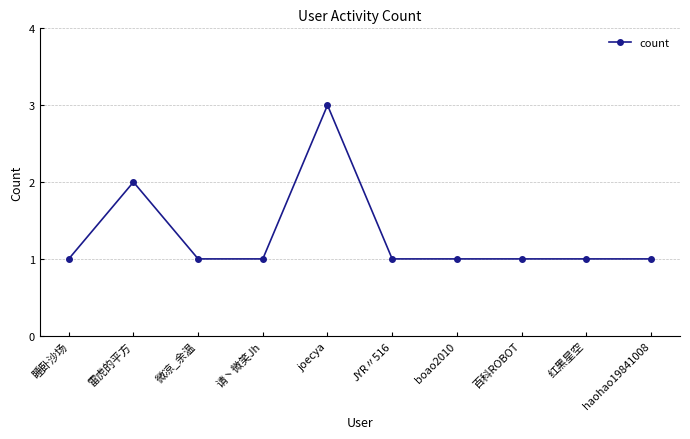

The value at 请丶微笑Jh is 0. True or false?

False